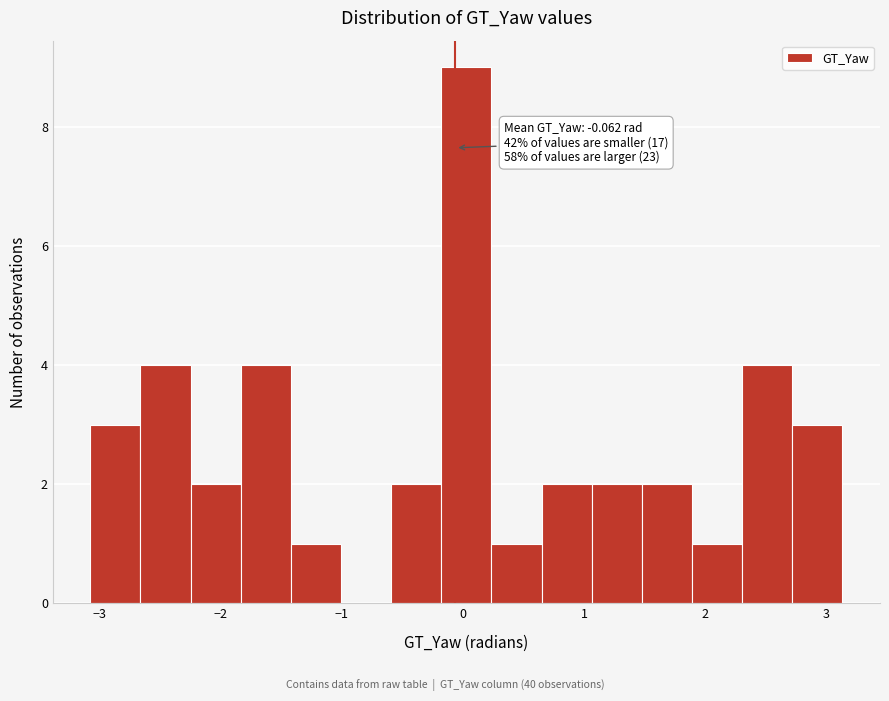

Which range on the x-axis has the tallest bar?

-0.2 to 0.2